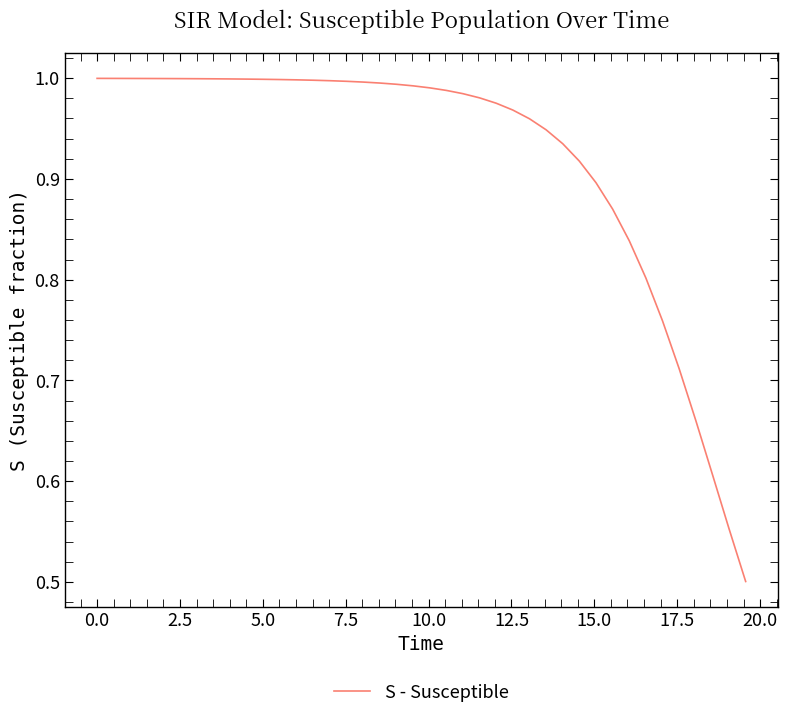

What is the minimum value shown in the chart?

0.5